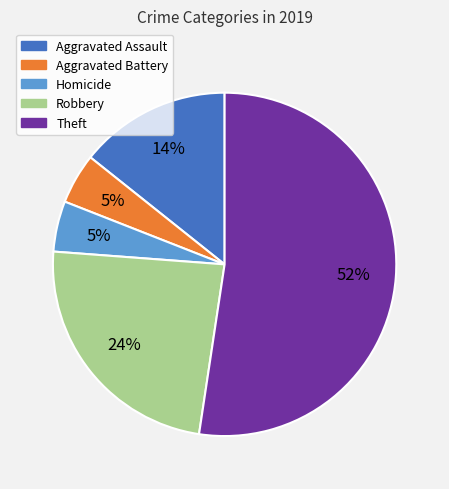

To the nearest percent, what is the average slice percentage?

20%